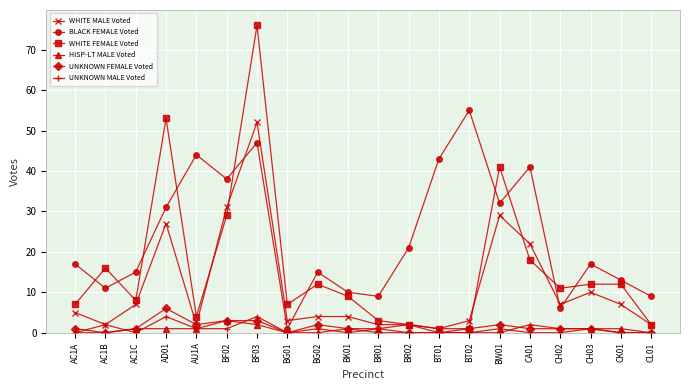

Count the number of data series in this chart.

6